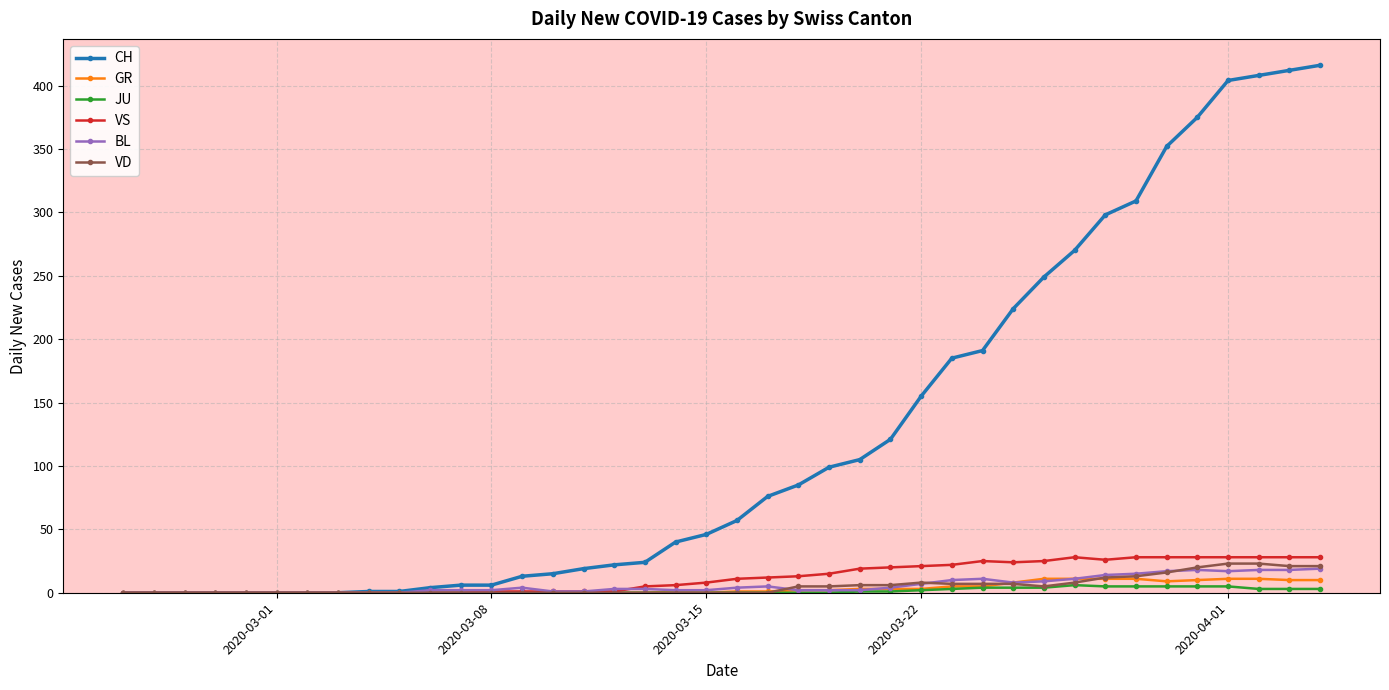

What are all the series names shown in the legend?

CH, GR, JU, VS, BL, VD